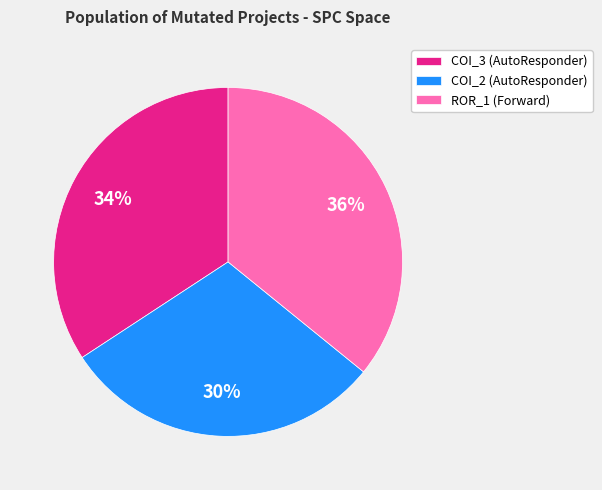

Does any single category account for the majority?

No